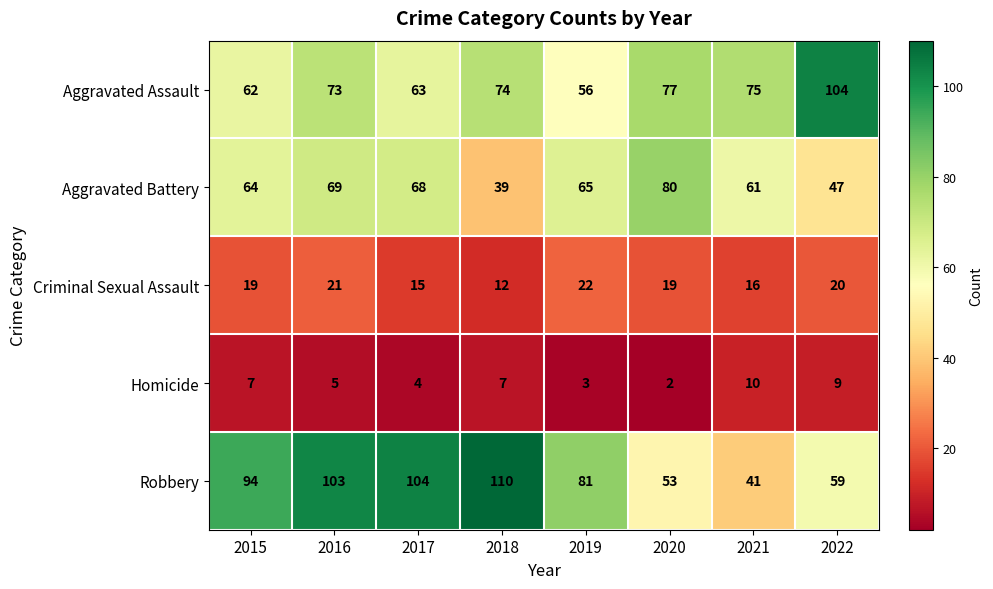

Which series has the largest total across all categories?

Robbery